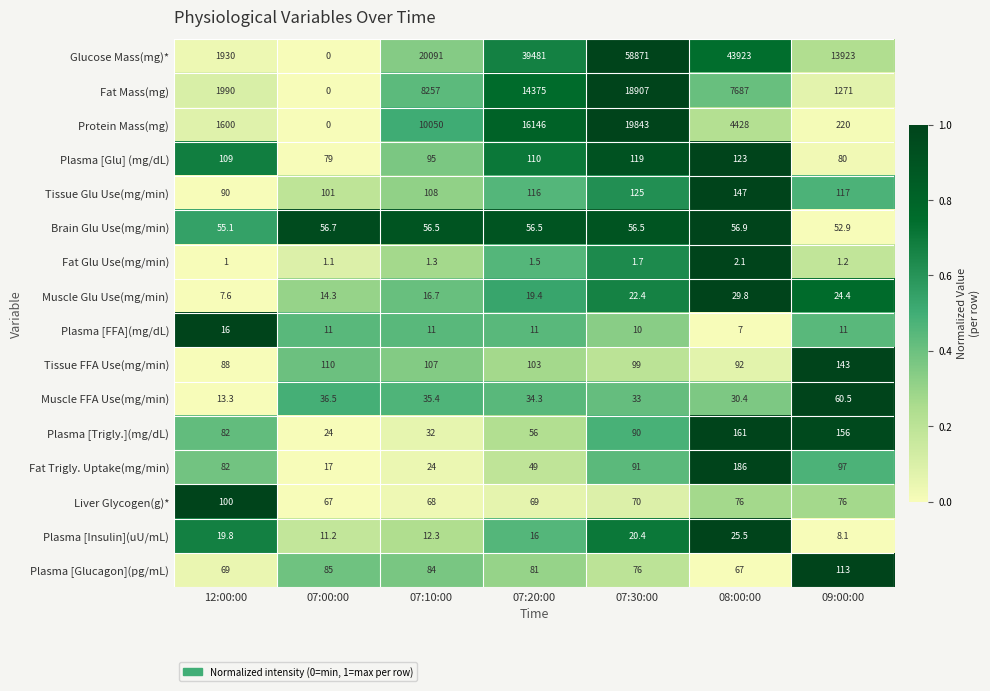

True or false: Plasma [Glu] (mg/dL) has a value of 80.0 at 09:00:00.

True